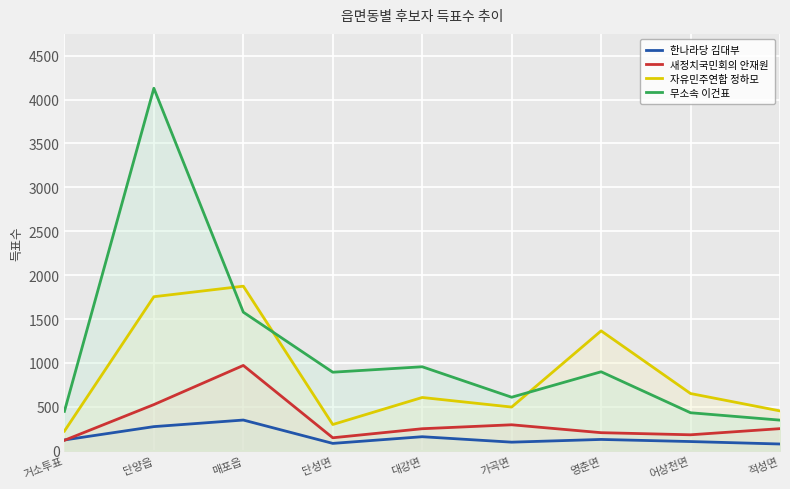

Where does the 새정치국민회의 안재원 series first go above 250?

단양읍